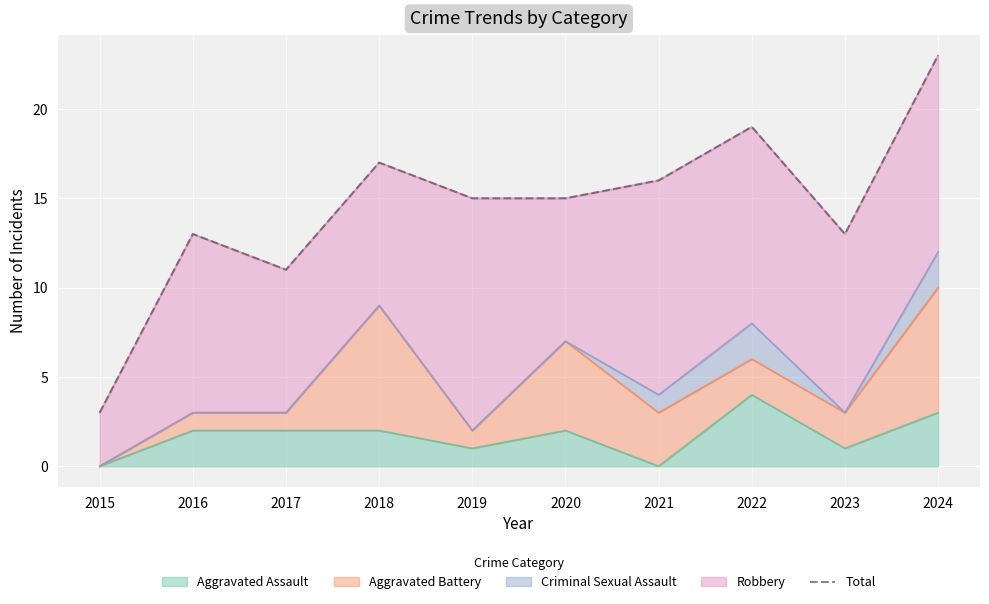

How many interior local peaks (higher than both neighbors) does the data have?

3